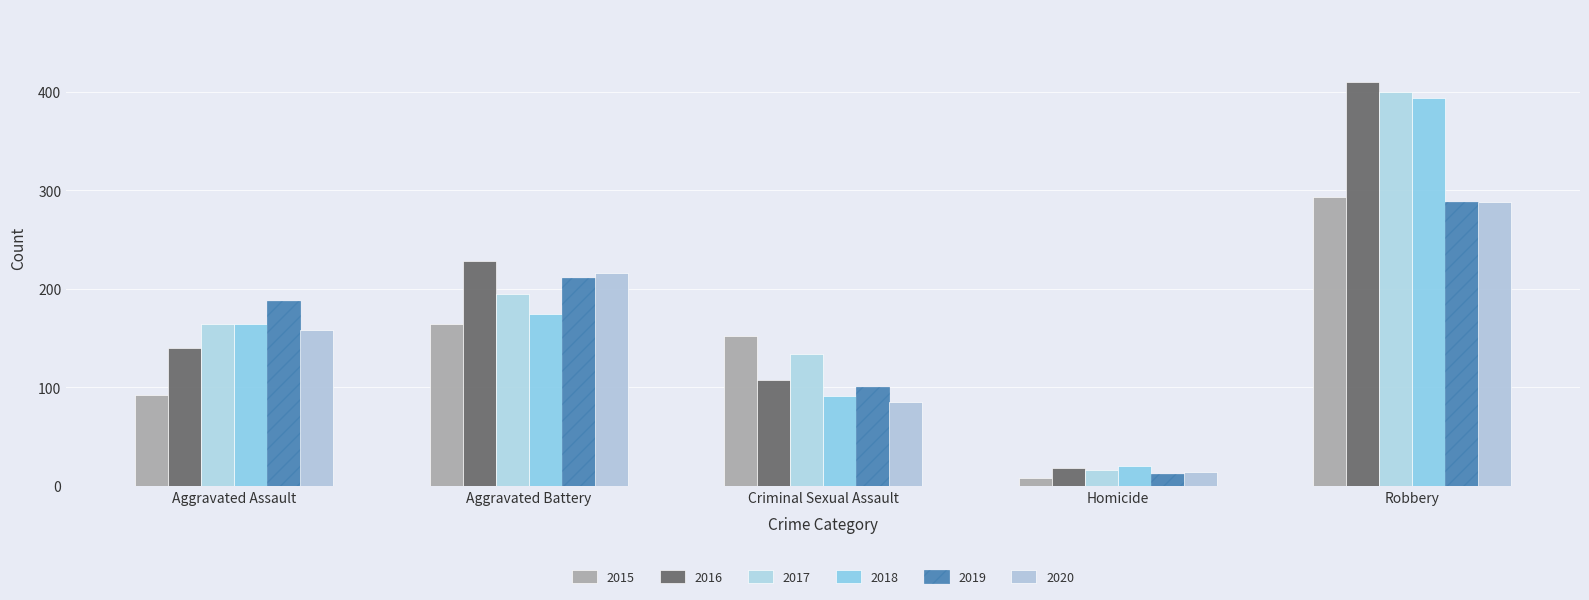

Reading right to left, transcribe all the data shown in this chart.

2015: 293	8	152	164	92
2016: 410	18	108	228	140
2017: 400	16	134	195	164
2018: 394	20	91	175	164
2019: 288	12	100	211	188
2020: 288	14	85	216	158